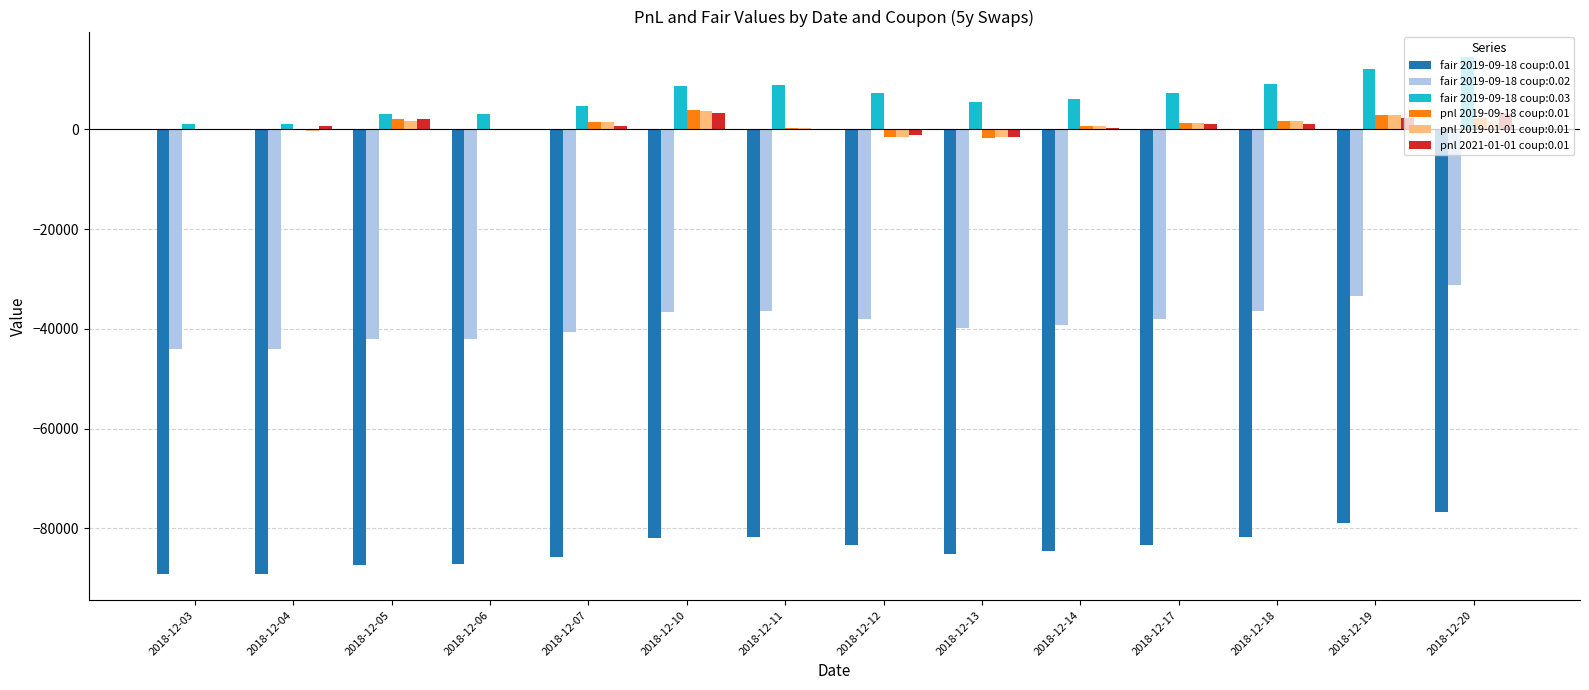

What is the maximum value shown in the chart?

14389.0